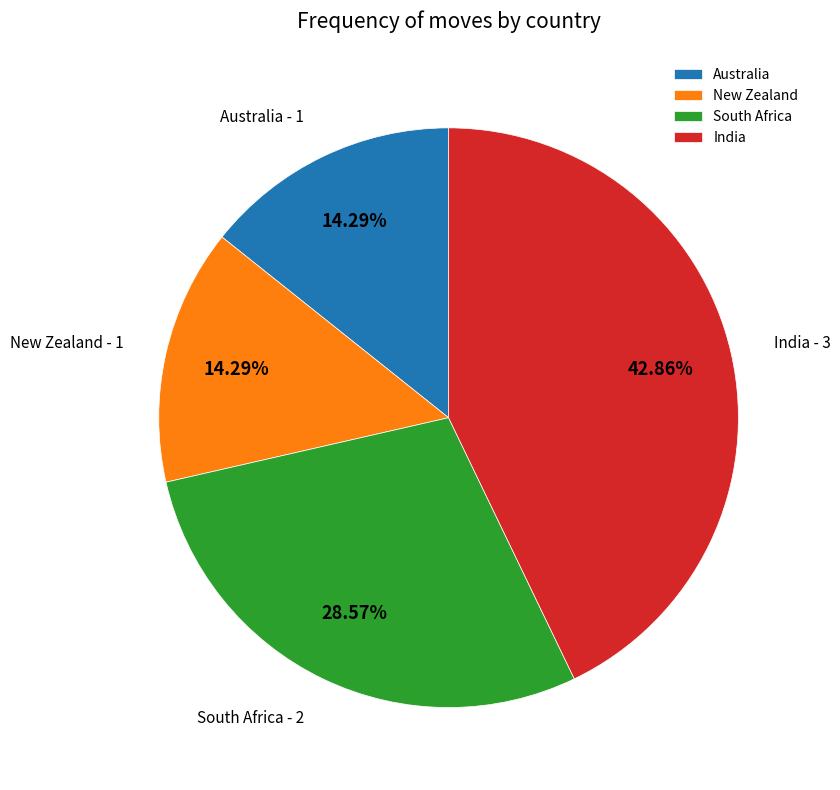

Which slice is the largest?

India